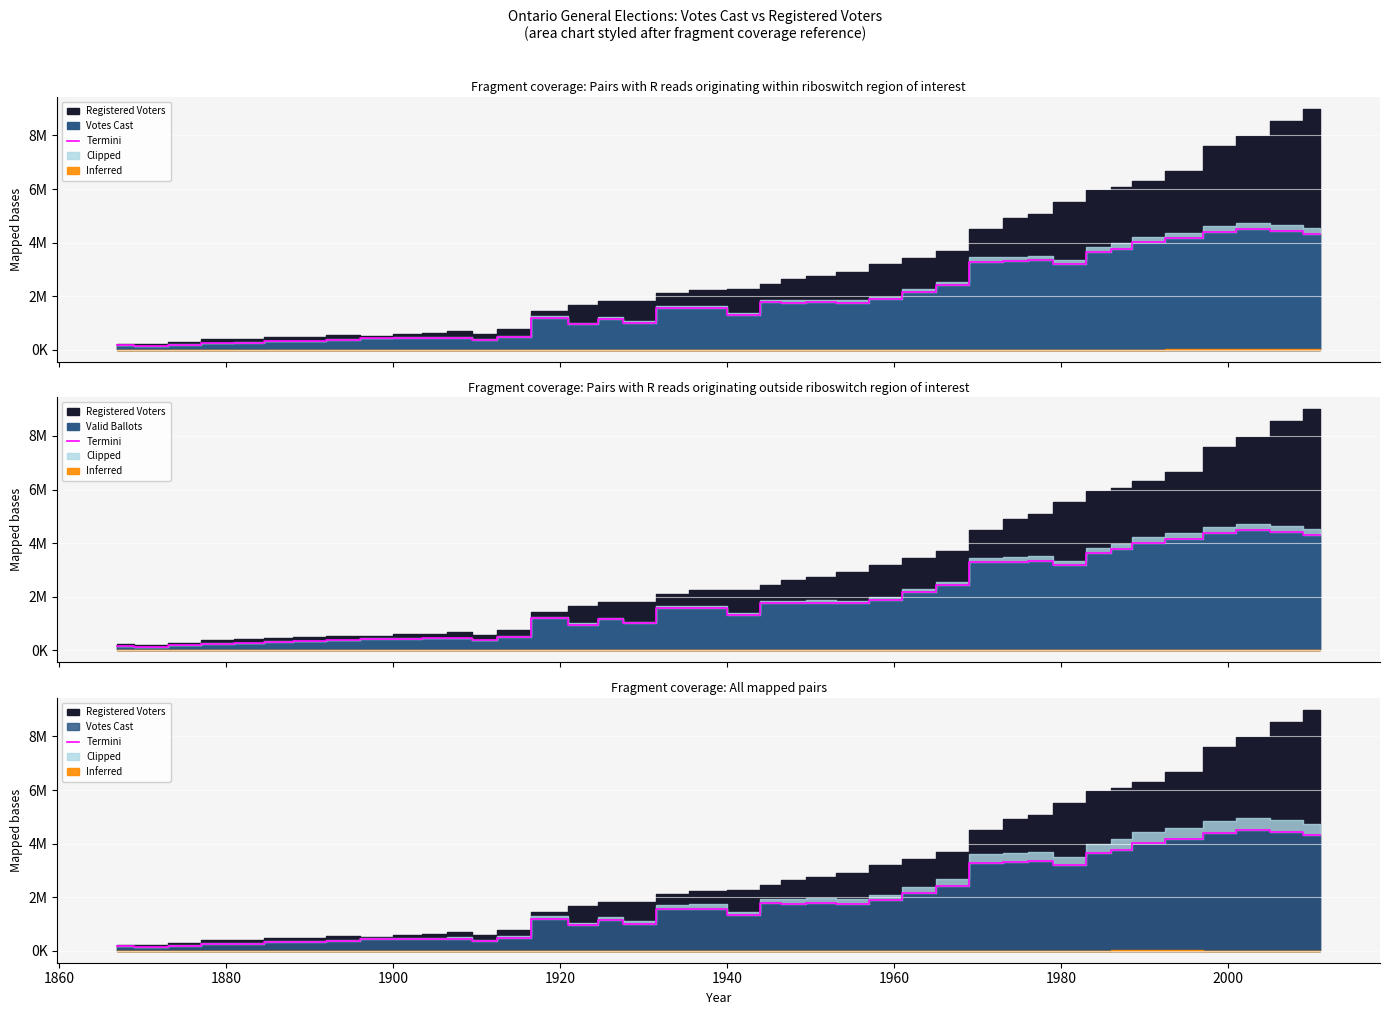

The value at 24 is 1003422. True or false?

False